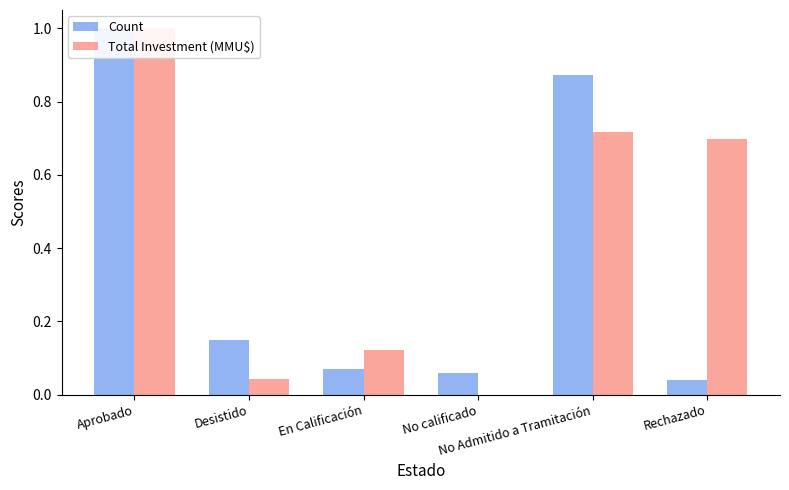

Which has a higher value, Rechazado or En Calificación?

En Calificación